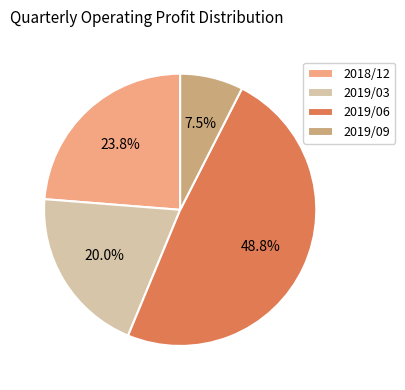

Does any single category account for the majority?

No